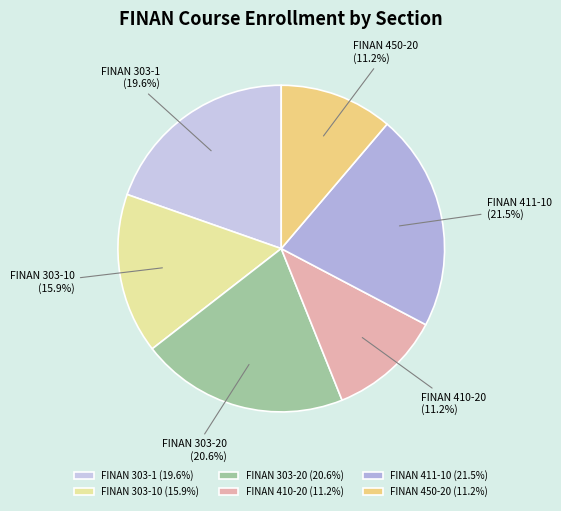

Combined, do FINAN 303-20 and FINAN 450-20 account for over 50%?

No